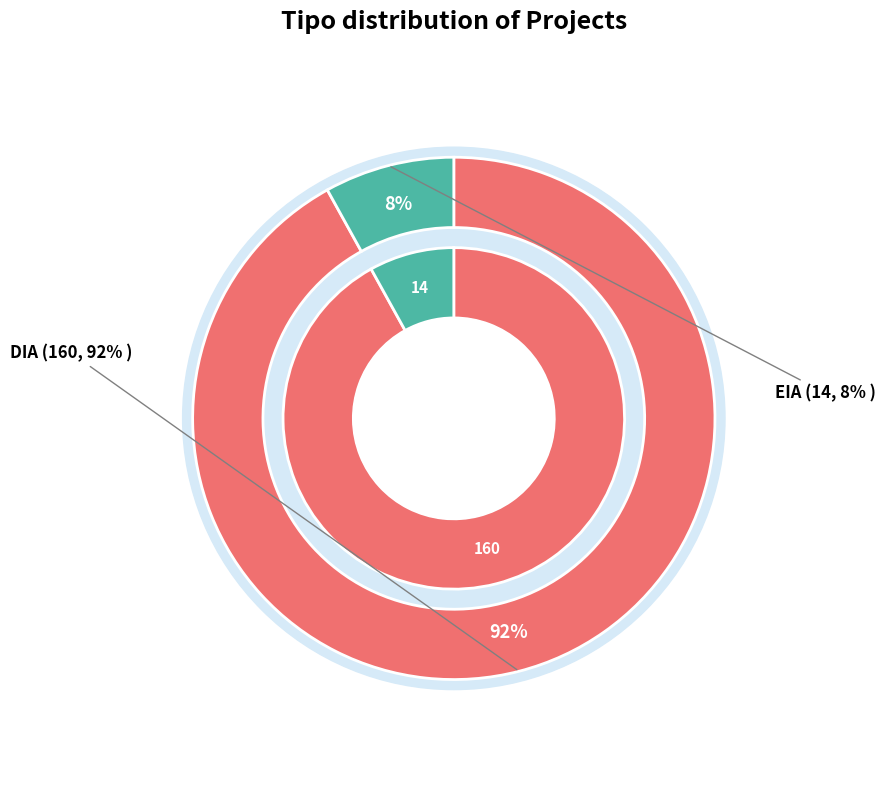

What percentage do DIA and EIA together represent?

100.0%